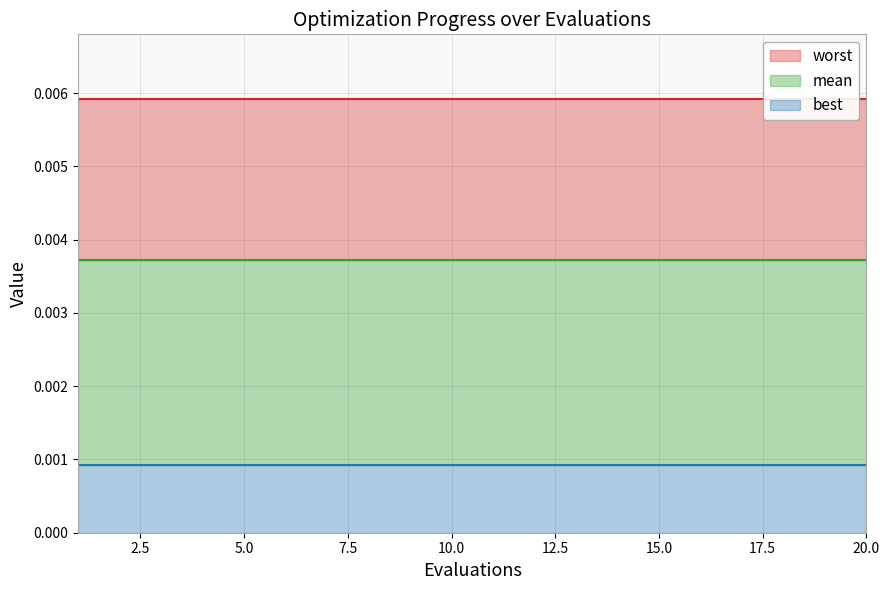

True or false: mean has a value of 0.0 at 9.

True